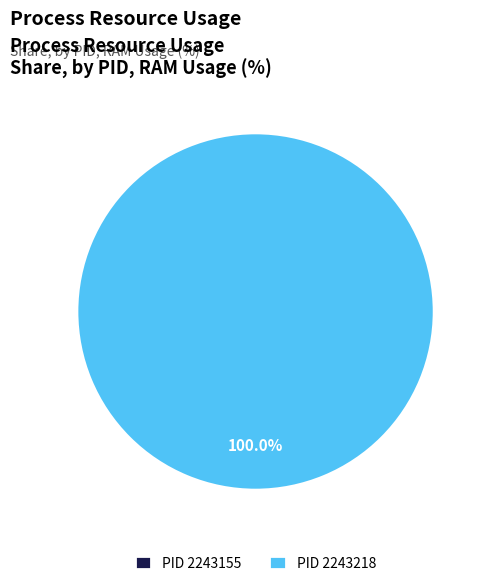

Which category has the smallest portion of the pie?

2243155